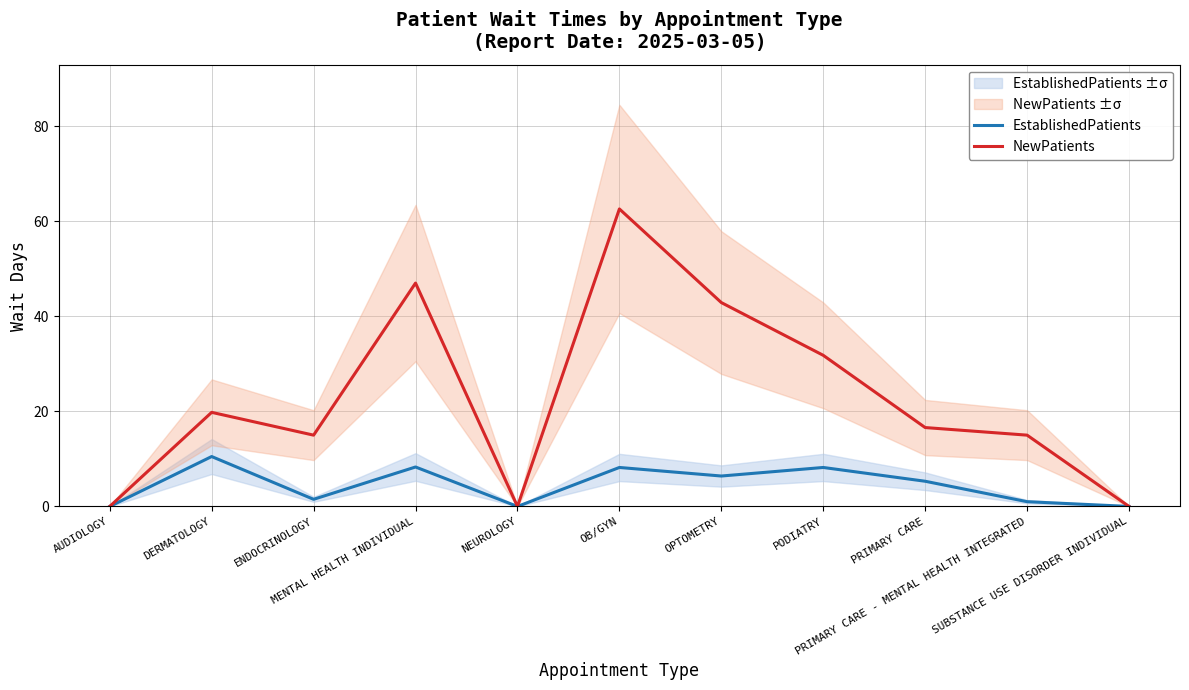

What is the label of the 7th point from the right?

NEUROLOGY